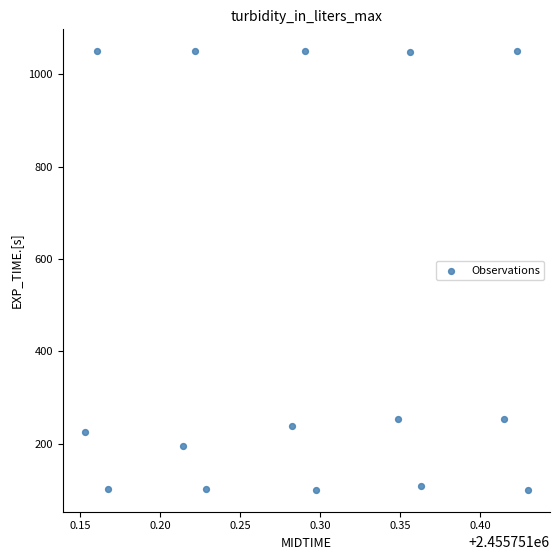

What is the range of Y values (max minus min)?

949.9